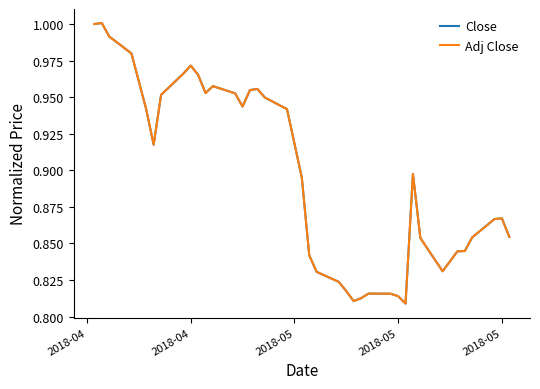

What are all the series names shown in the legend?

Close, Adj Close